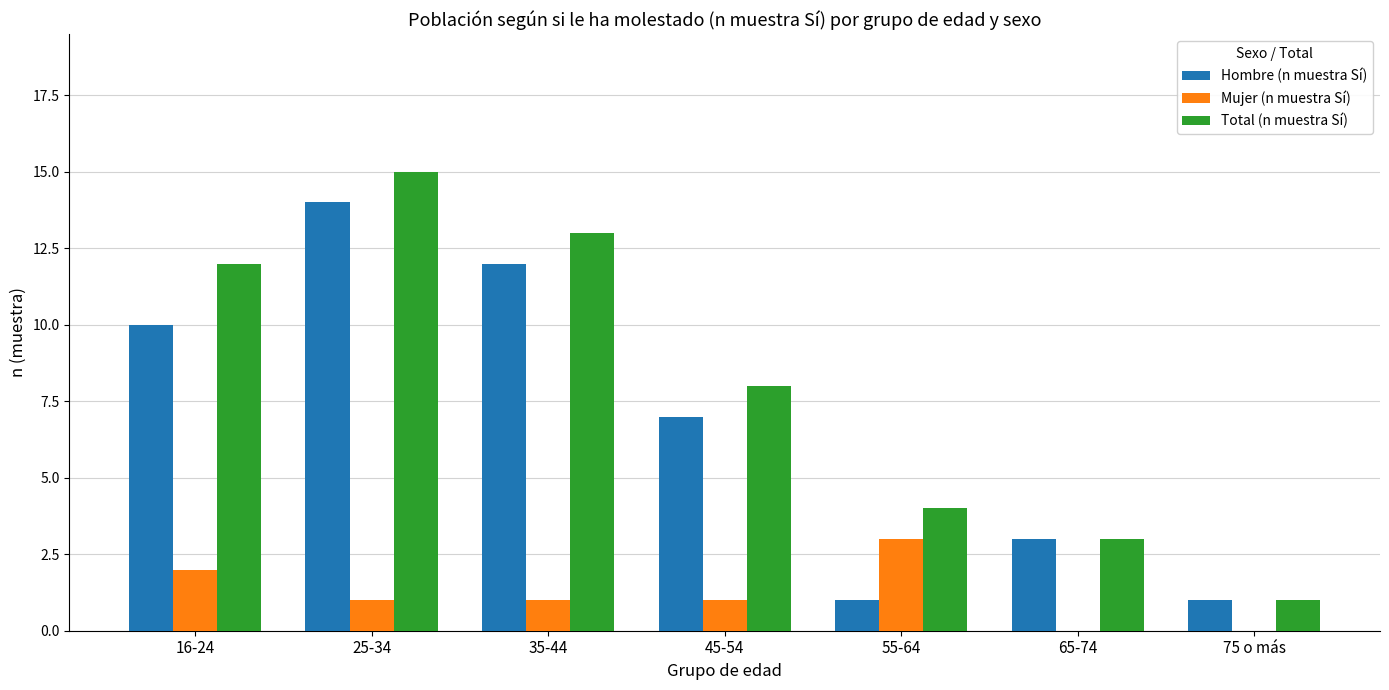

What is the total value across all series at 25-34?

30